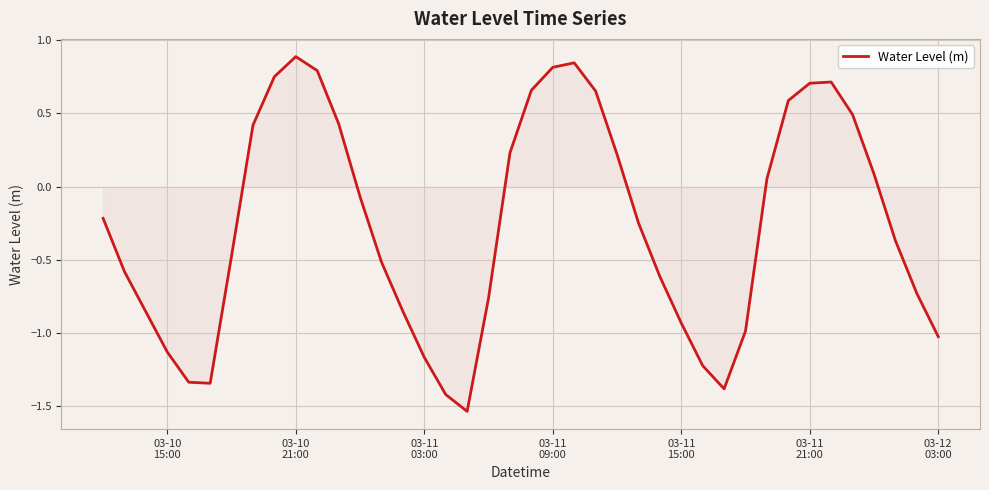

What is the difference between the maximum and minimum values?

2.4